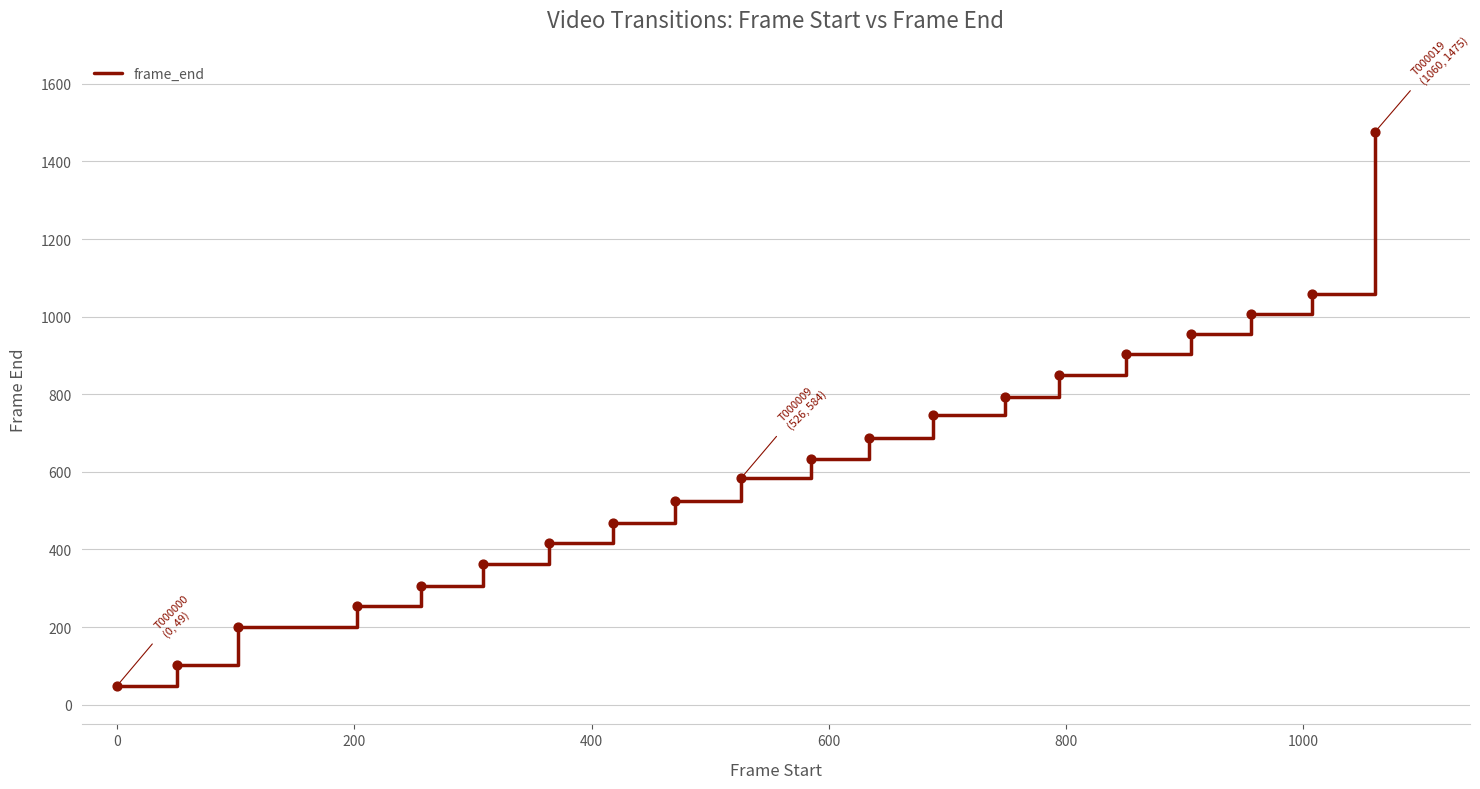

What is the minimum value shown in the chart?

49